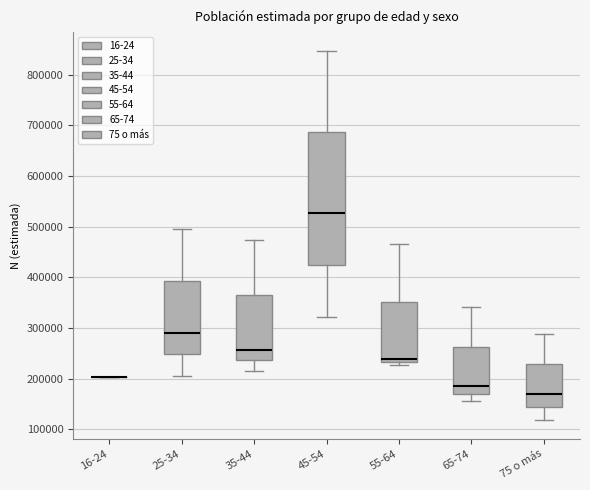

Where is the lower edge of the box for 55-64 on the y-axis? The values are not printed on the chart, so give them approximately, as read against the axis.

230000